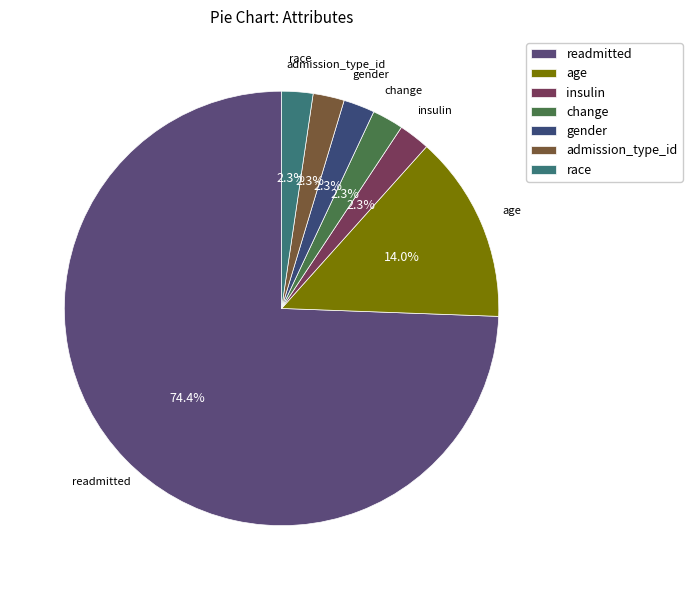

What percentage is the admission_type_id slice, to the nearest percent?

2%